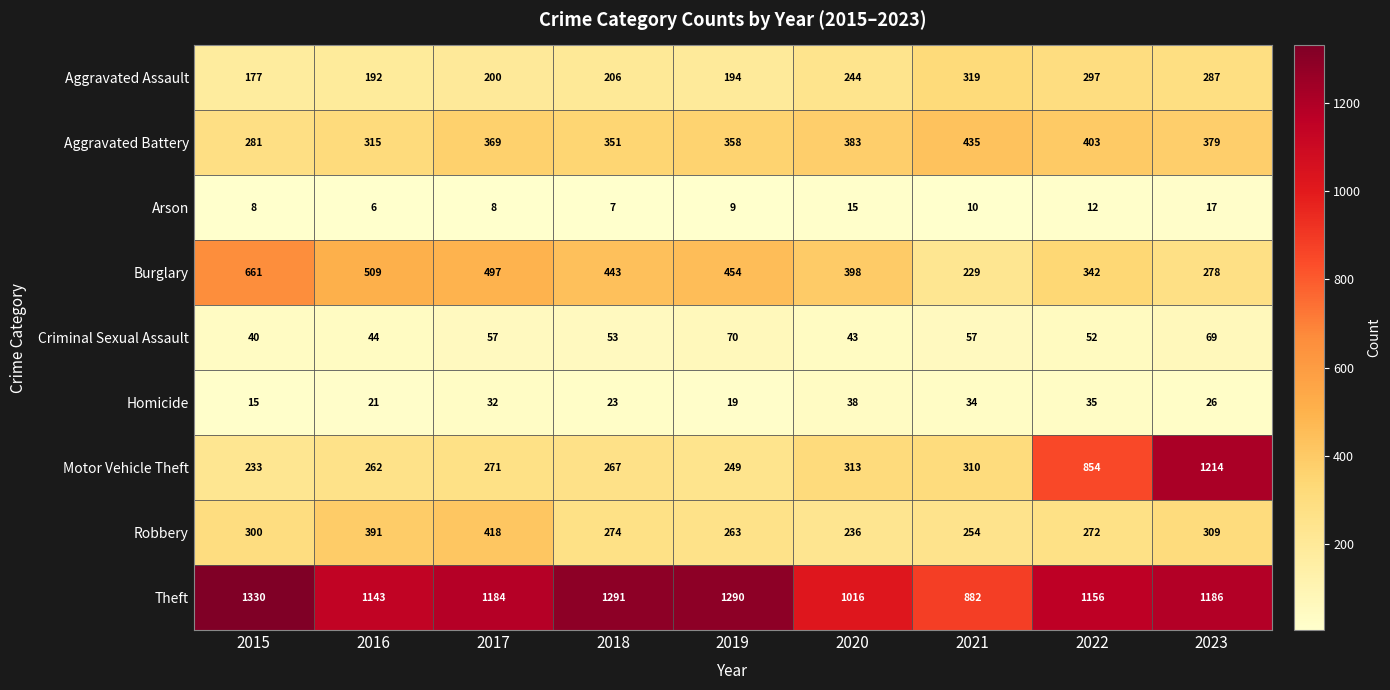

Where is Motor Vehicle Theft nearest to the value 723?

2022